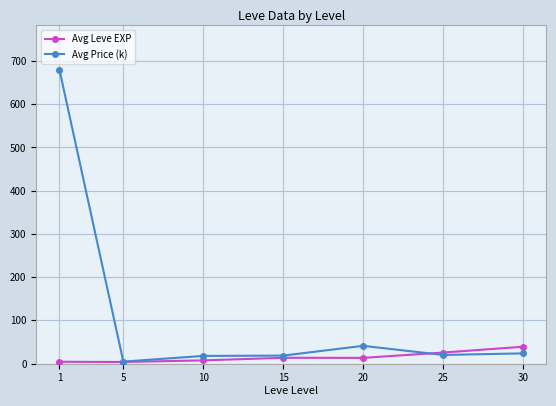

Which category has the highest value in the Avg Price (k) series?

1